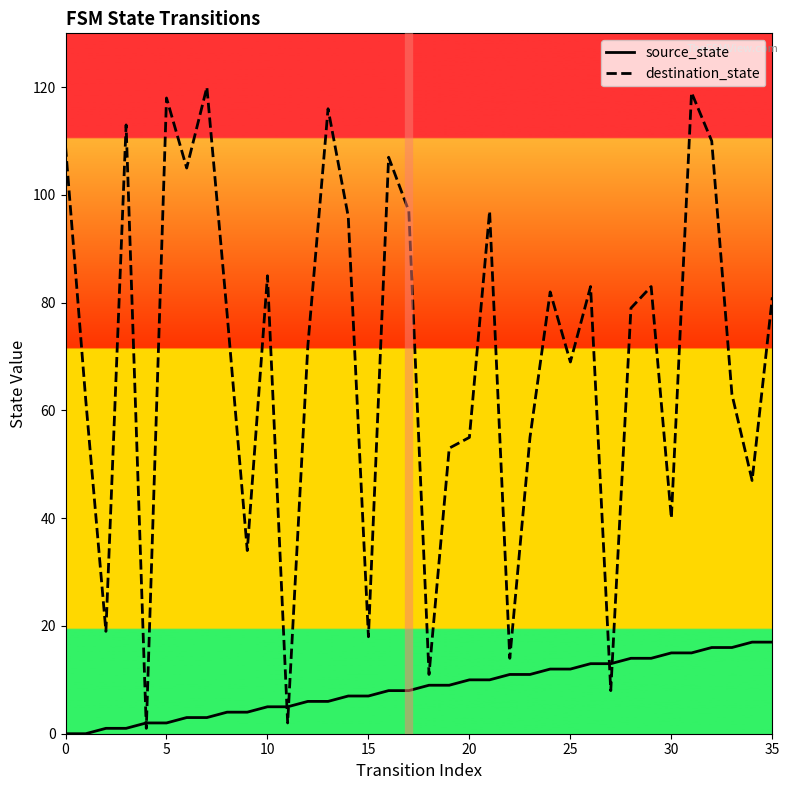

Reading left to right, extract all data points from this chart.

source_state: 0	0	1	1	2	2	3	3	4	4	5	5	6	6	7	7	8	8	9	9	10	10	11	11	12	12	13	13	14	14	15	15	16	16	17	17
destination_state: 109	62	19	113	1	118	105	120	78	34	85	2	72	116	96	18	107	97	11	53	55	97	14	55	82	69	83	8	79	83	40	119	110	63	47	81